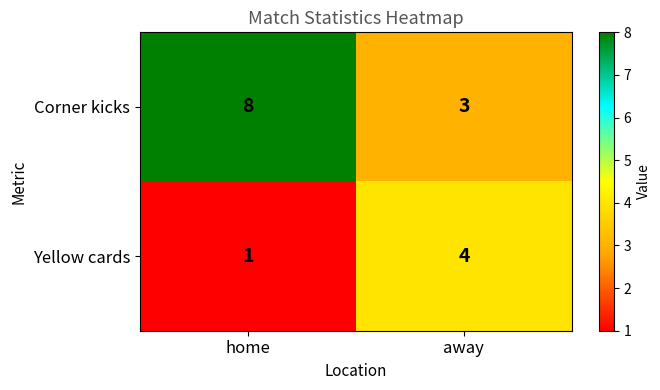

Is it true that Yellow cards equals 7 at away?

False